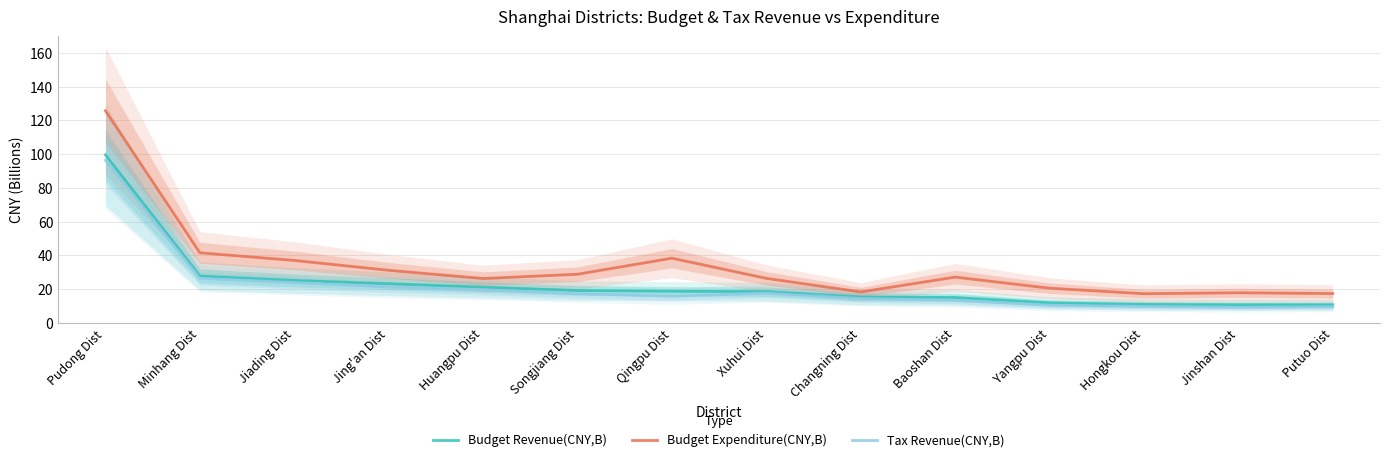

Which series has the largest range (max minus min)?

Budget Expenditure(CNY,B)